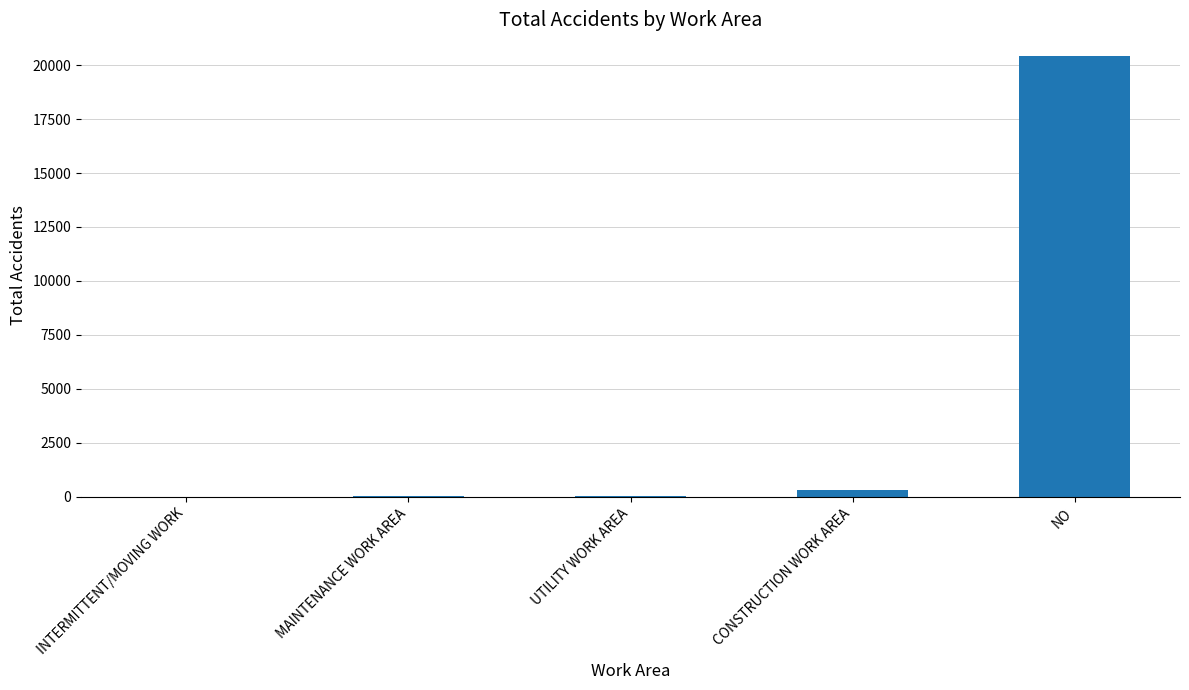

What is the sum of all values?

20768